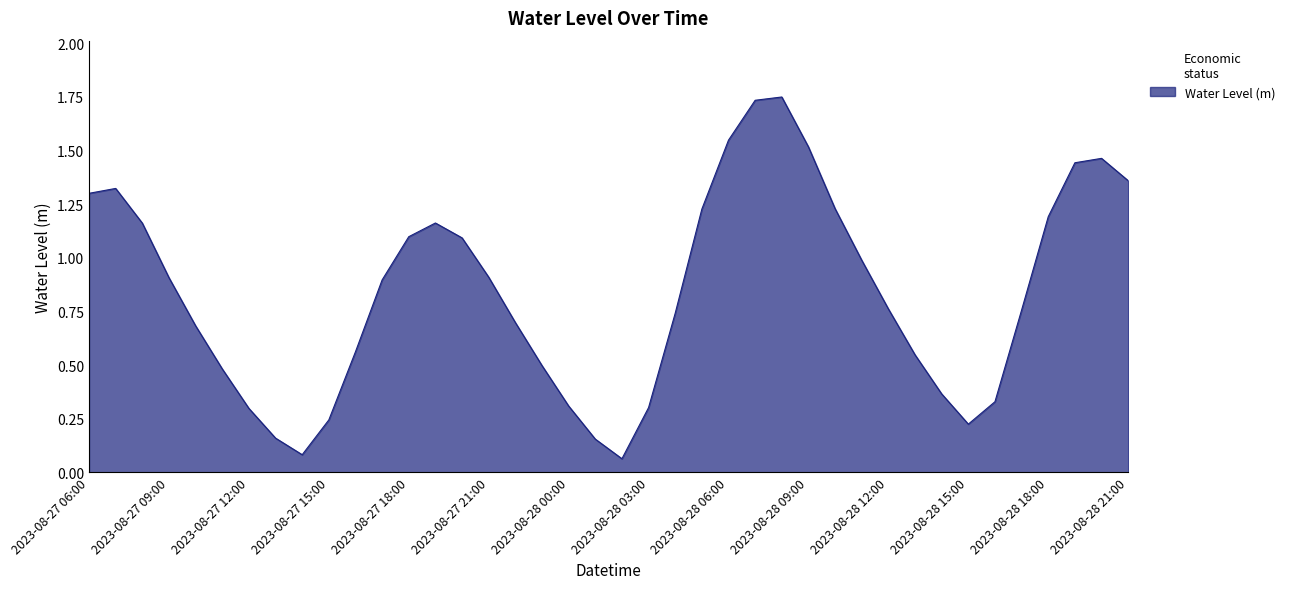

How many lines are shown in the chart?

1